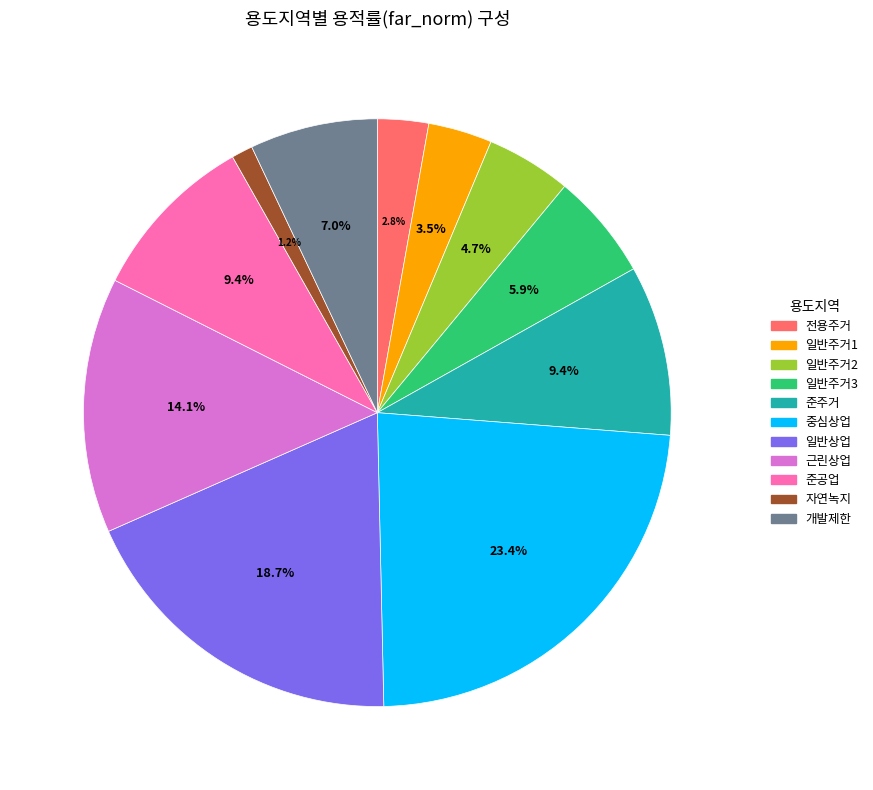

To the nearest percent, what is the combined percentage of 일반주거3 and 준주거?

15%